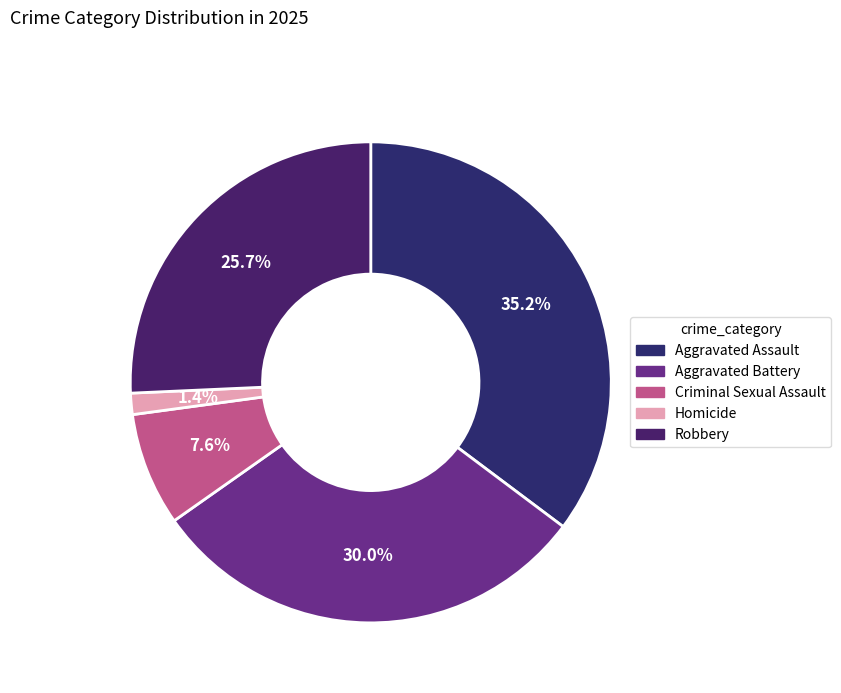

Between Aggravated Assault and Homicide, which is larger?

Aggravated Assault